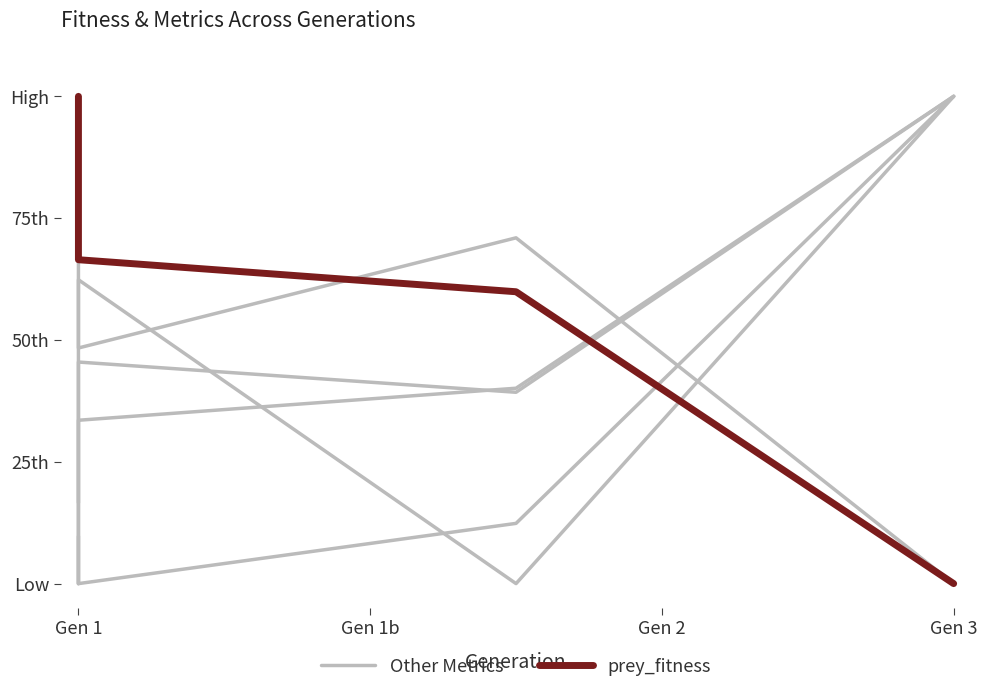

Does the chart have visible grid lines?

No